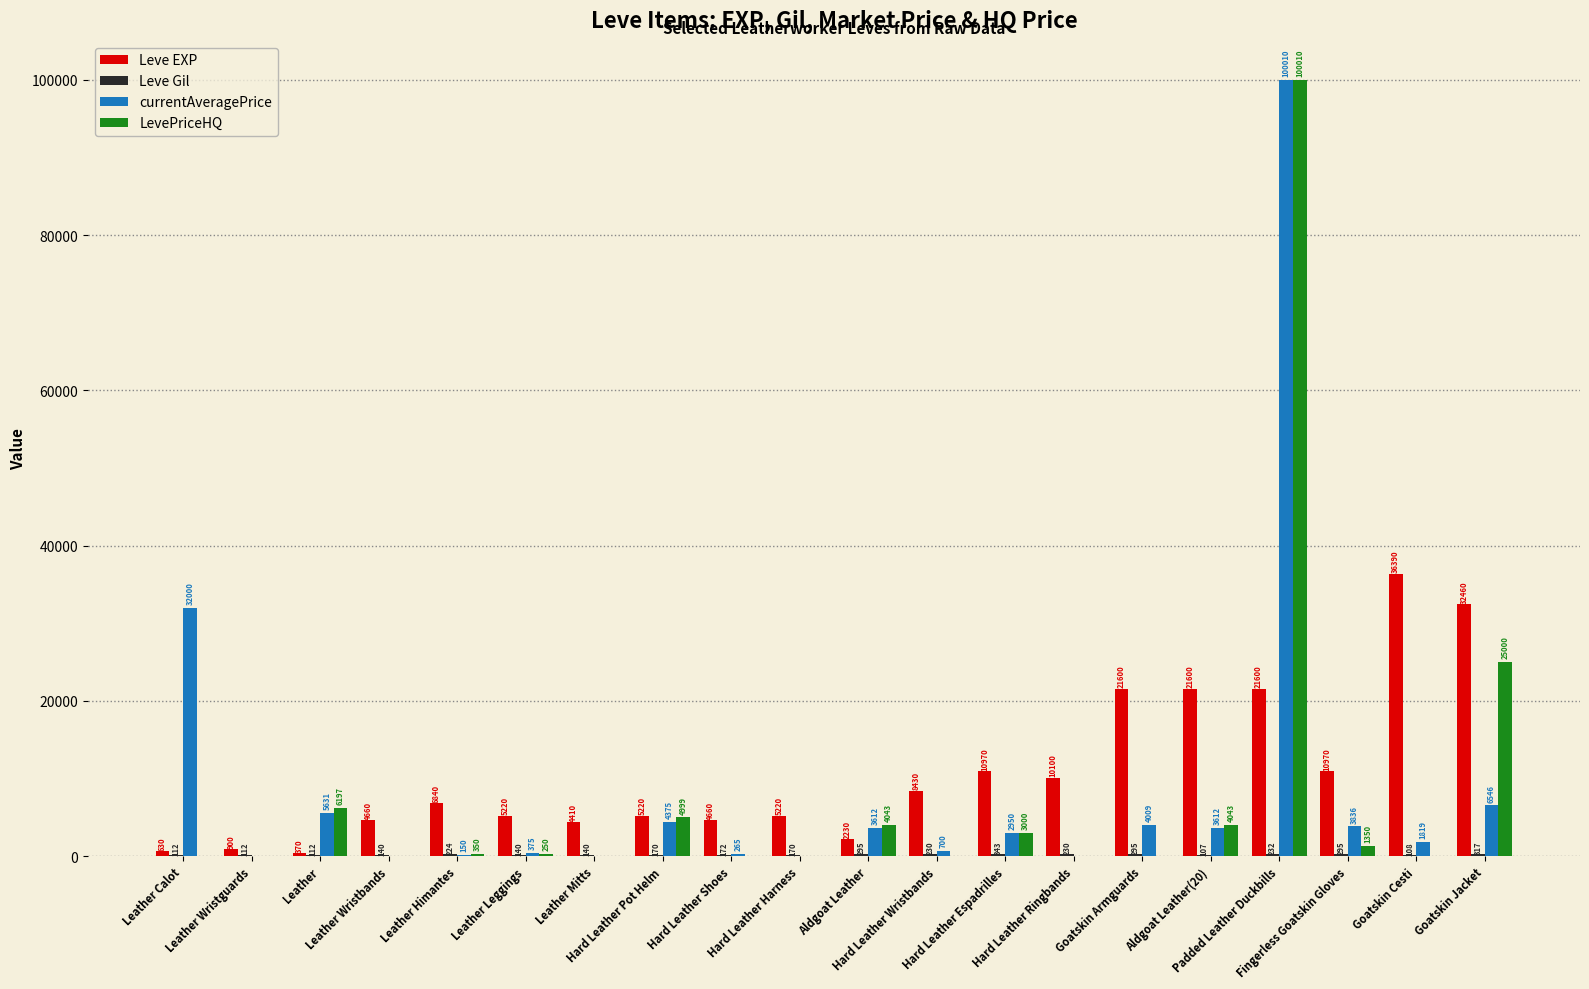

What is the maximum value for Leve EXP?

36390